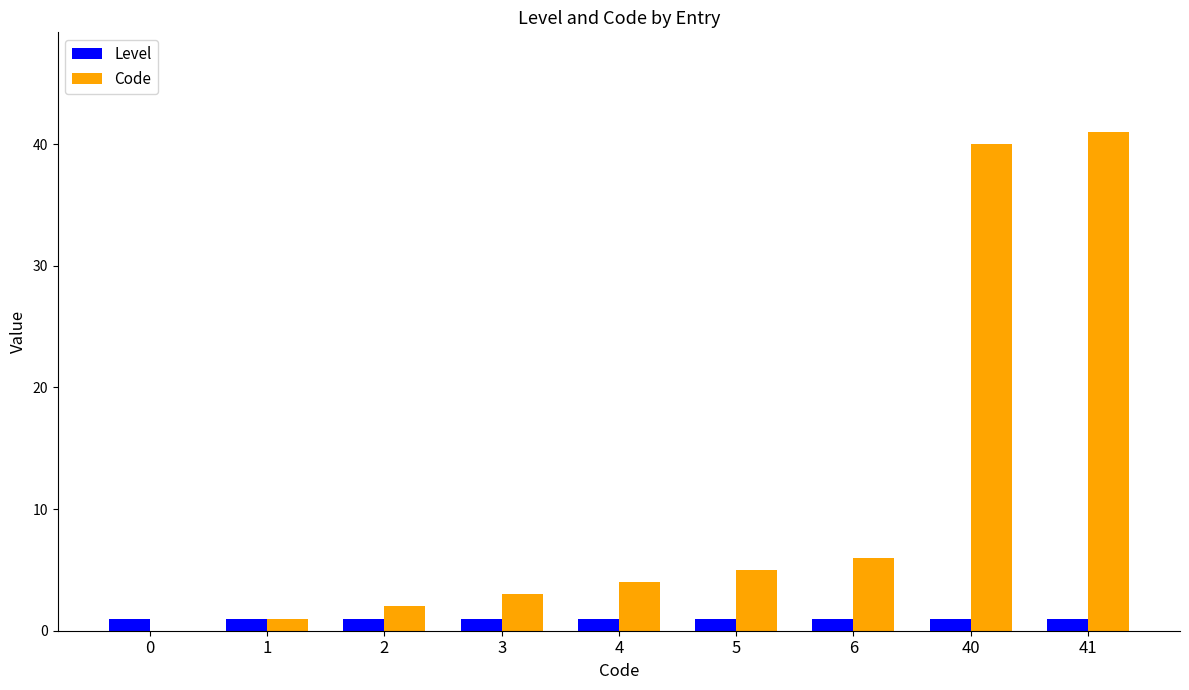

The value of Code at 40 is 40. True or false?

True